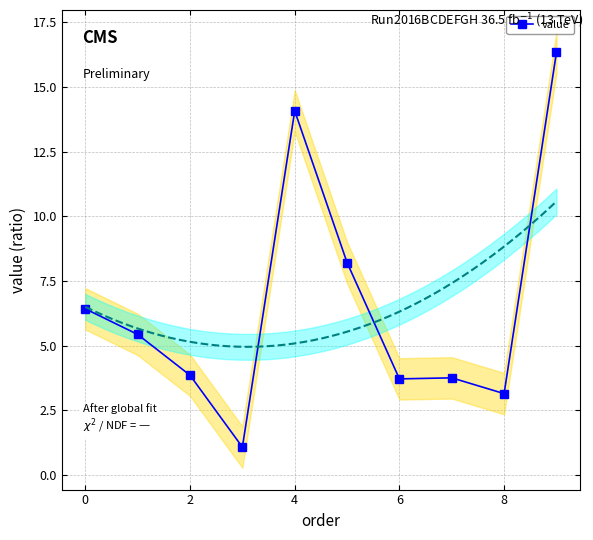

True or false: value has more than 2 interior local peaks.

False